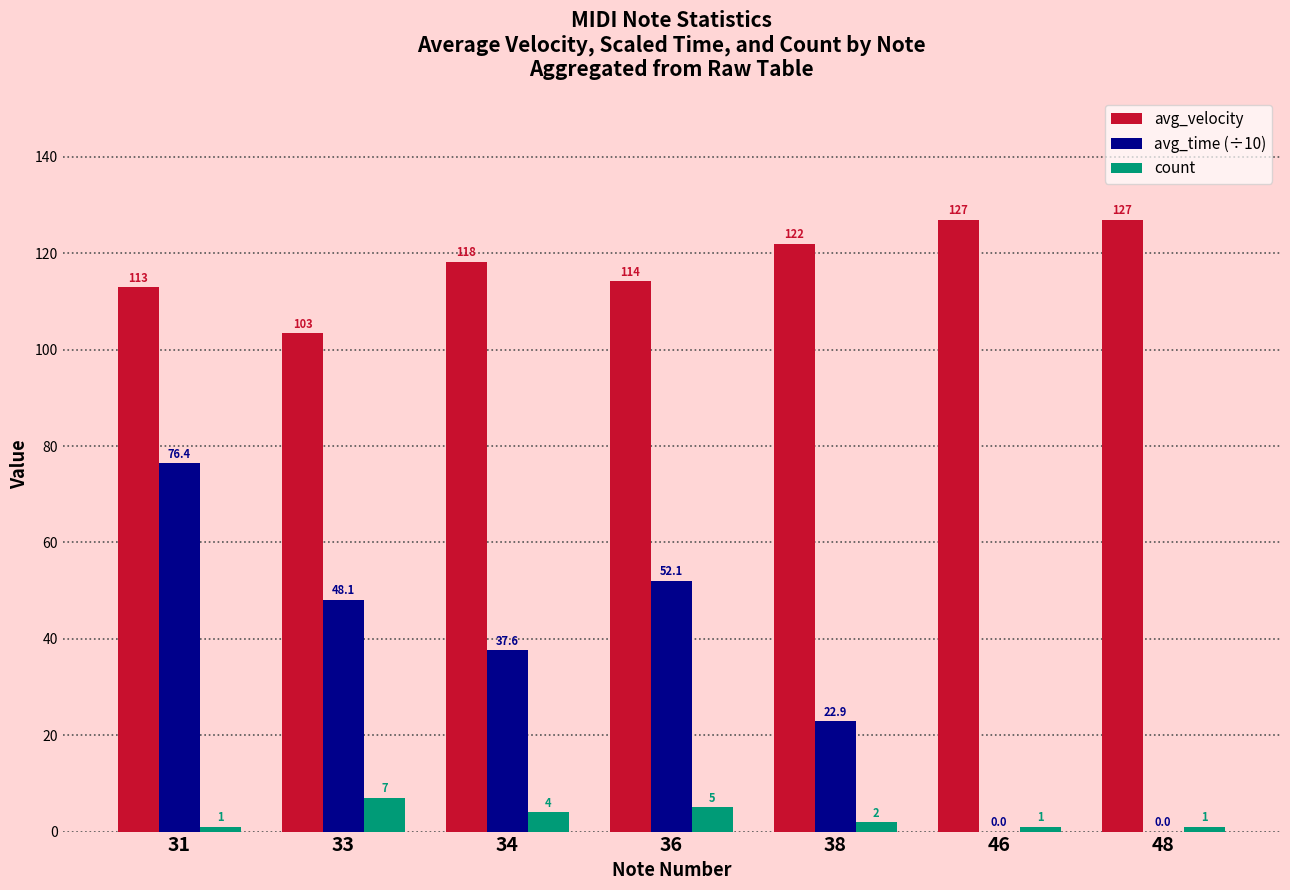

Which category has the highest value in the count series?

33